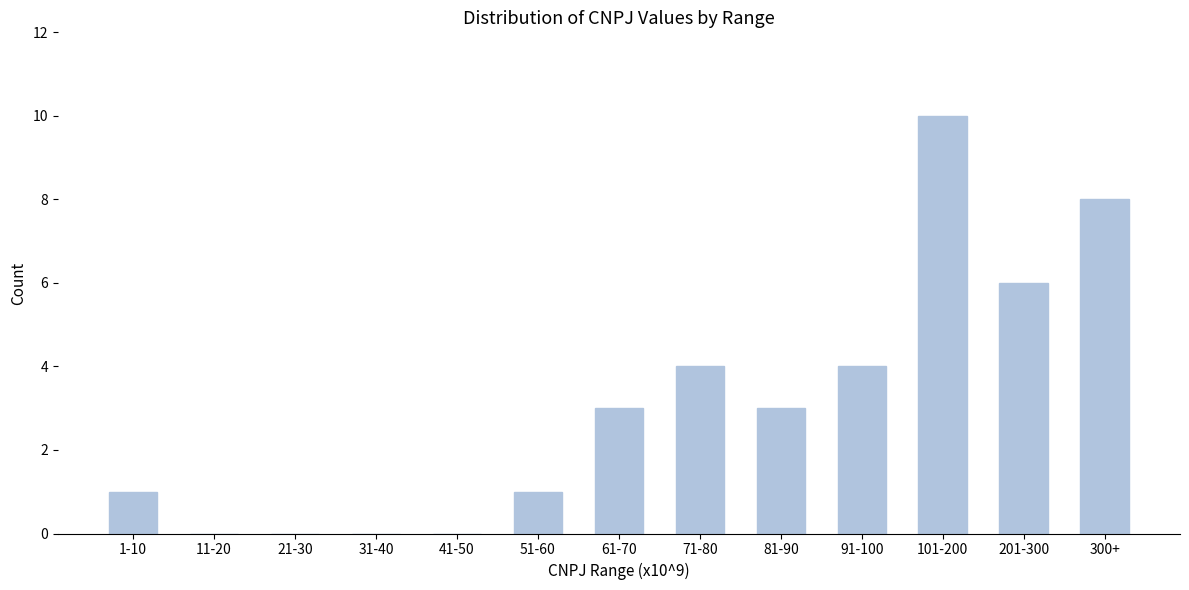

Reading left to right, transcribe all the data shown in this chart.

1-10=1	11-20=0	21-30=0	31-40=0	41-50=0	51-60=1	61-70=3	71-80=4	81-90=3	91-100=4	101-200=10	201-300=6	300+=8